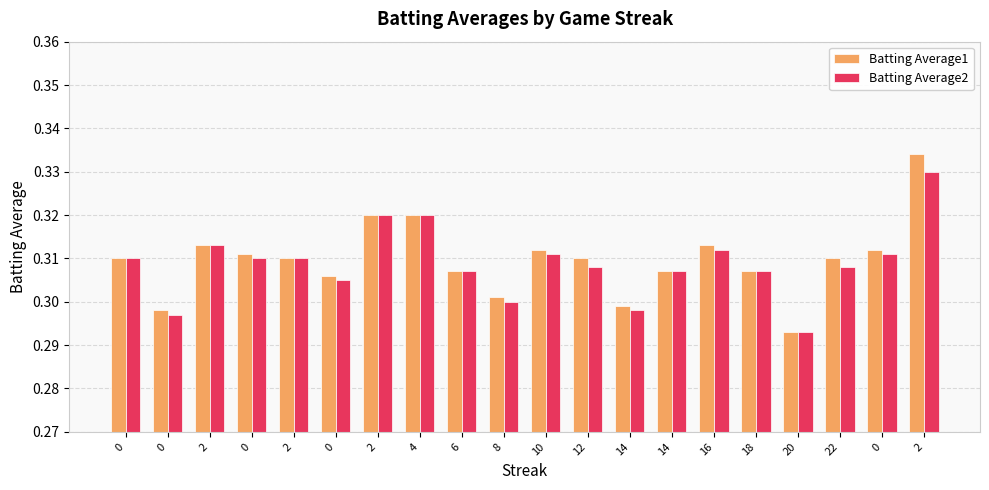

At which label does Batting Average1 reach its peak?

2